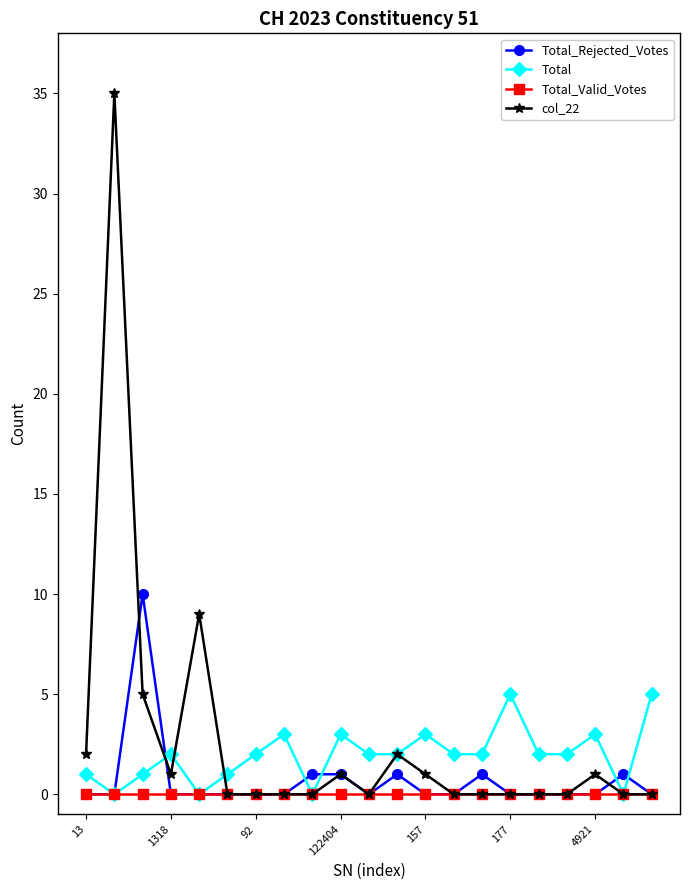

Which series has the largest range (max minus min)?

col_22